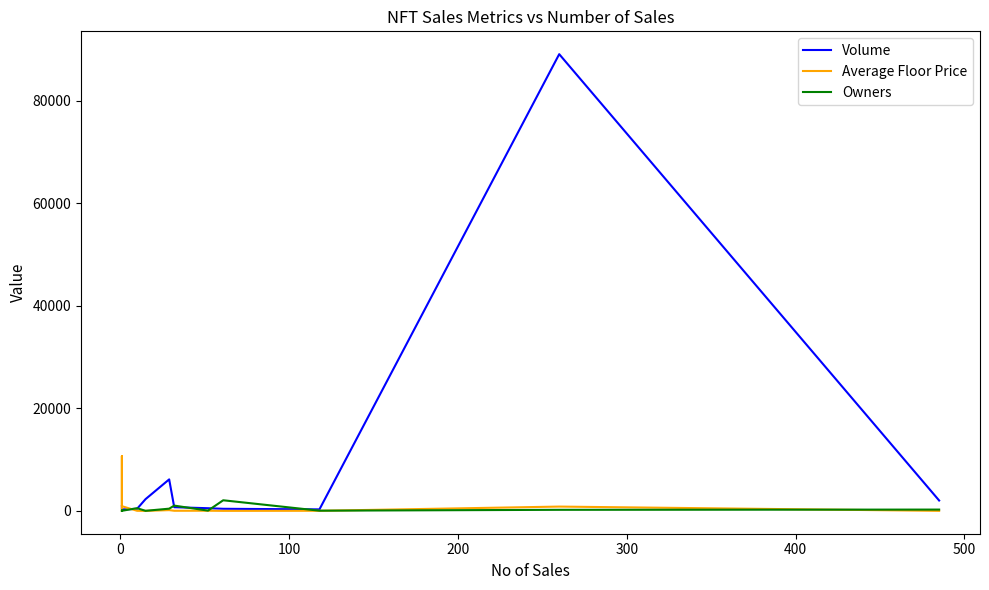

Which series has the largest total across all categories?

Volume